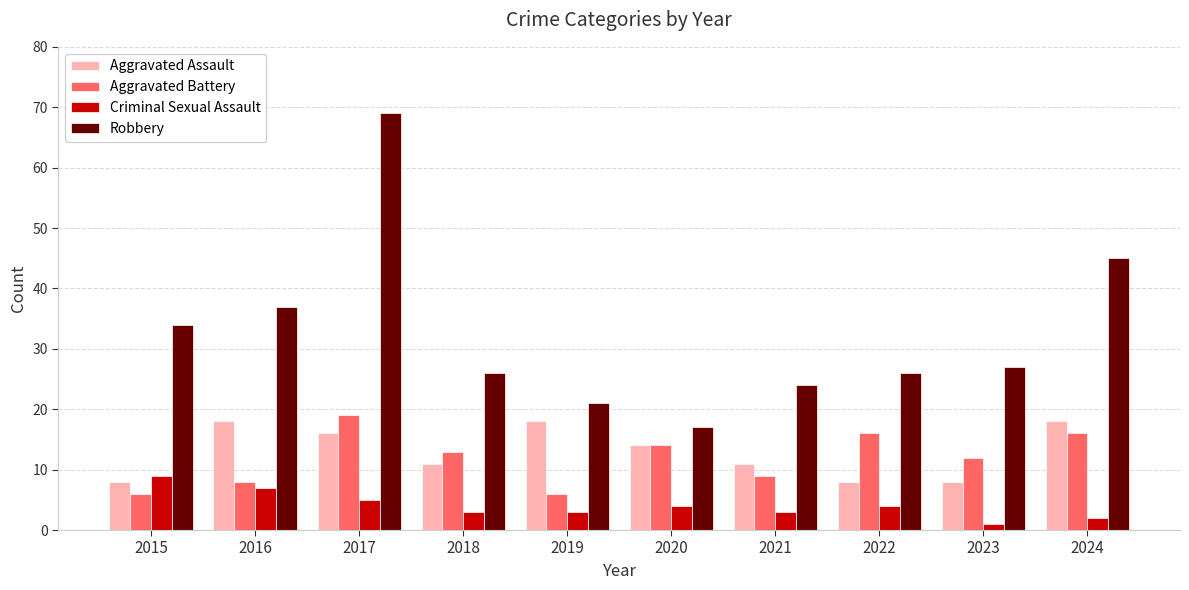

Reading left to right, transcribe all the data shown in this chart.

Aggravated Assault: 2015=8	2016=18	2017=16	2018=11	2019=18	2020=14	2021=11	2022=8	2023=8	2024=18
Aggravated Battery: 2015=6	2016=8	2017=19	2018=13	2019=6	2020=14	2021=9	2022=16	2023=12	2024=16
Criminal Sexual Assault: 2015=9	2016=7	2017=5	2018=3	2019=3	2020=4	2021=3	2022=4	2023=1	2024=2
Robbery: 2015=34	2016=37	2017=69	2018=26	2019=21	2020=17	2021=24	2022=26	2023=27	2024=45